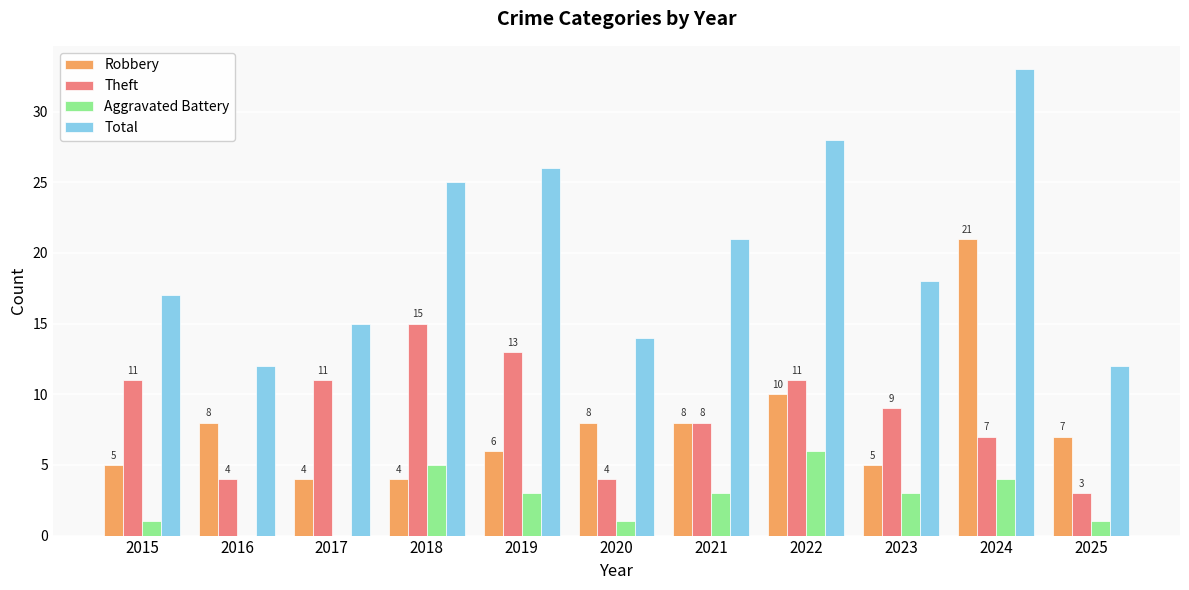

What is the sum of all Aggravated Battery values?

27